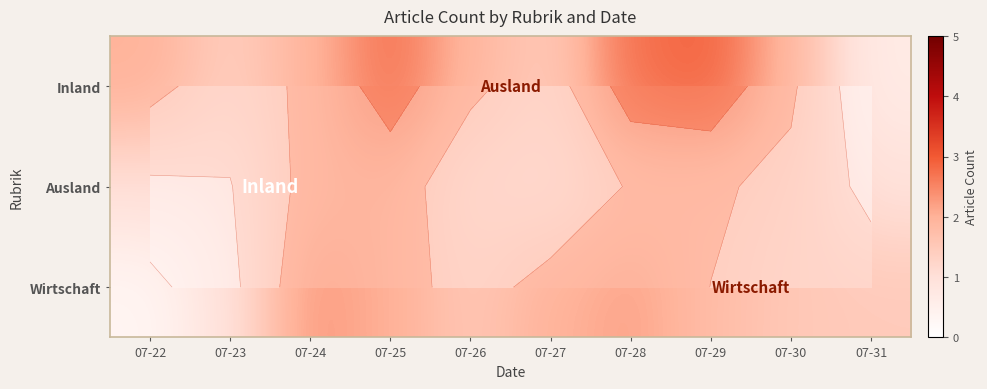

At which category does the chart reach its peak across all series?

07-29